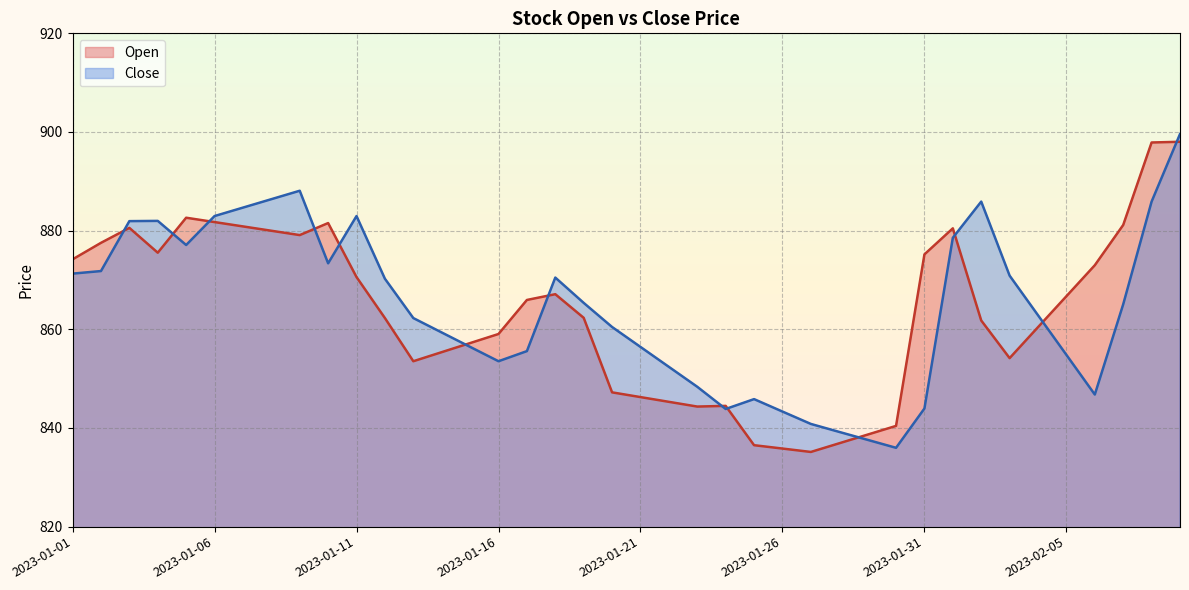

How many lines are shown in the chart?

2